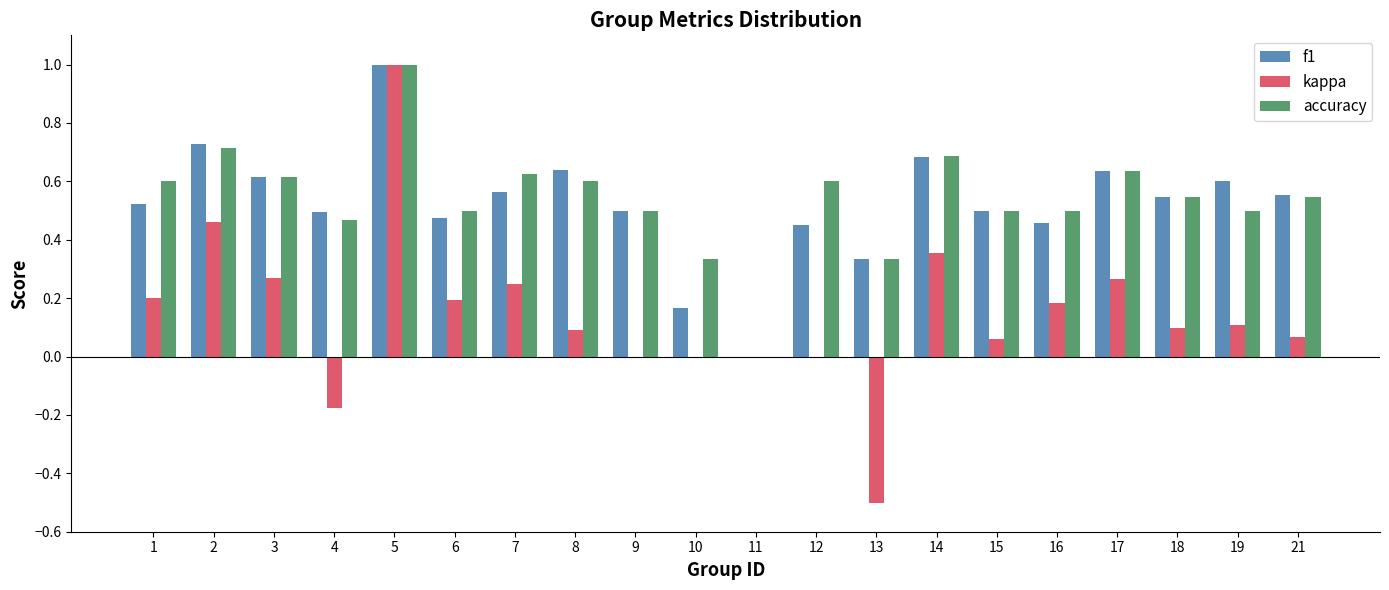

What are all the series names shown in the legend?

f1, kappa, accuracy